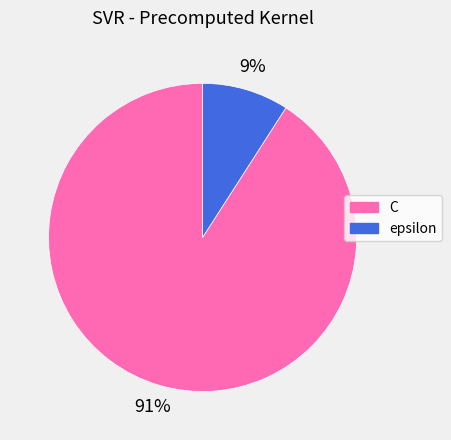

Rank the categories by value from lowest to highest.

epsilon, C